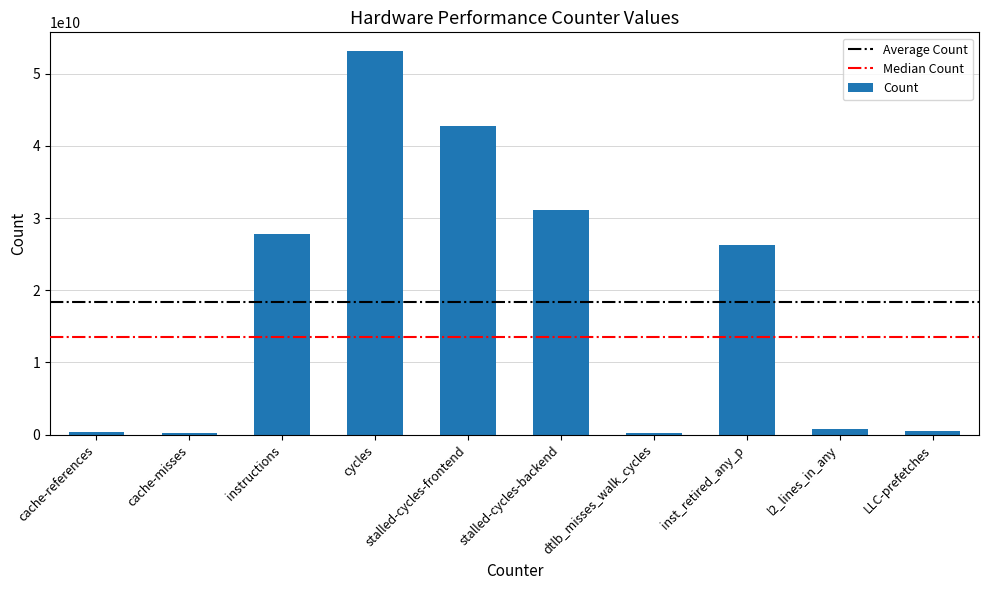

What is the label of the 9th bar from the left?

l2_lines_in_any